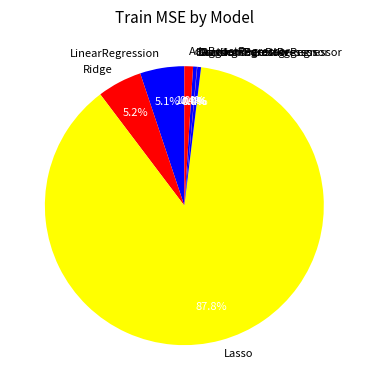

Does any single category account for the majority?

Yes